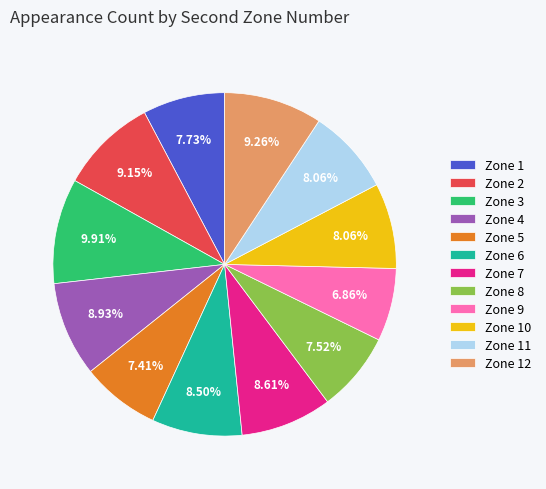

To the nearest percent, what is the difference between the largest and smallest slice percentages?

3%